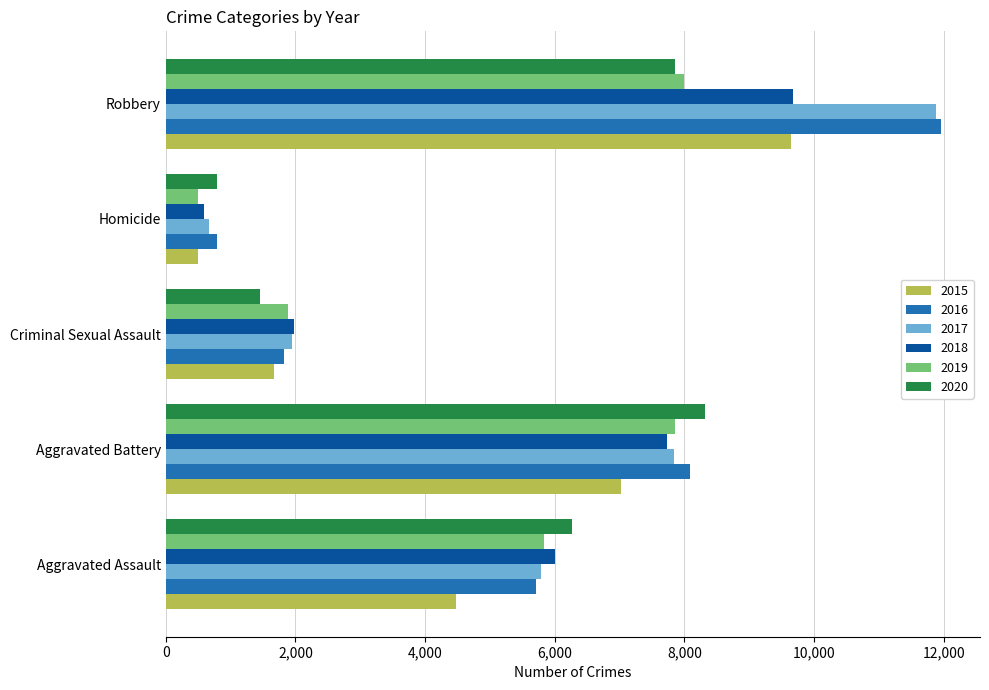

The 2016 series shows 11960 at Robbery. True or false?

True